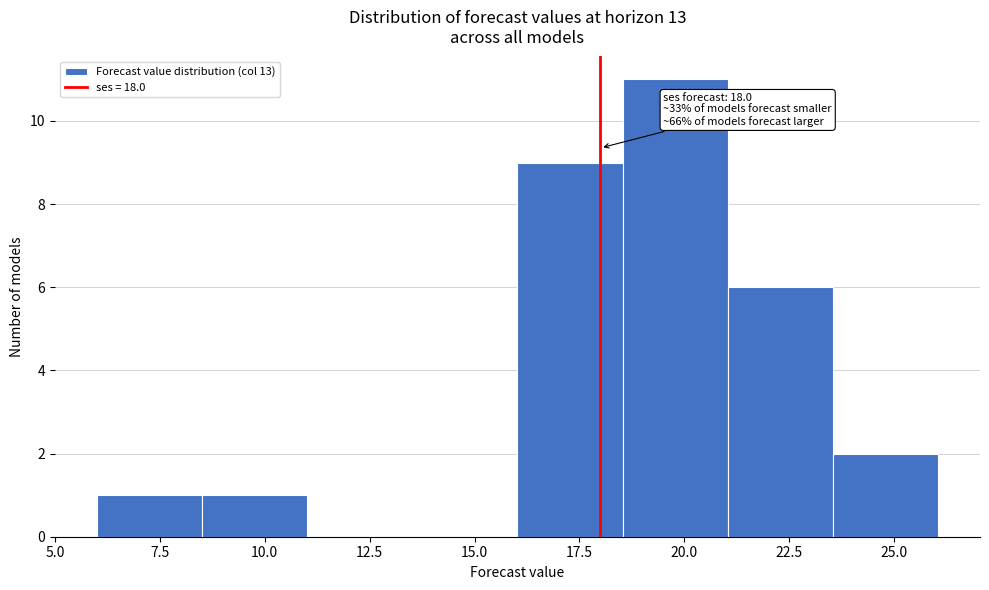

Which range on the x-axis has the tallest bar?

18.5 to 21.0